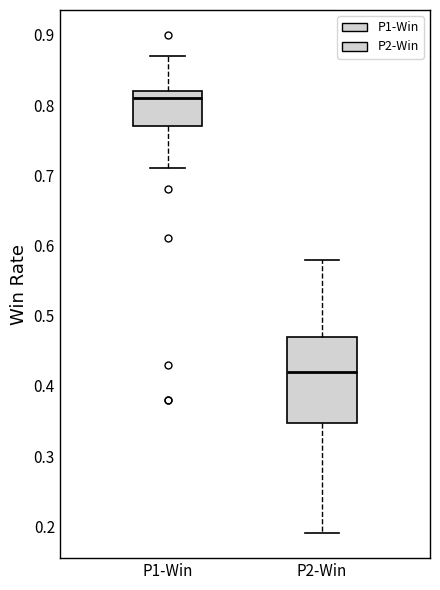

Reading left to right, read every box against the y-axis: the position of its median line, the range the box covers, and the ends of its whiskers. The values are not printed on the chart, so give them approximately, as read against the axis.

P1-Win: median 0.81, box 0.77 to 0.82, whiskers 0.71 to 0.87
P2-Win: median 0.42, box 0.35 to 0.47, whiskers 0.19 to 0.58